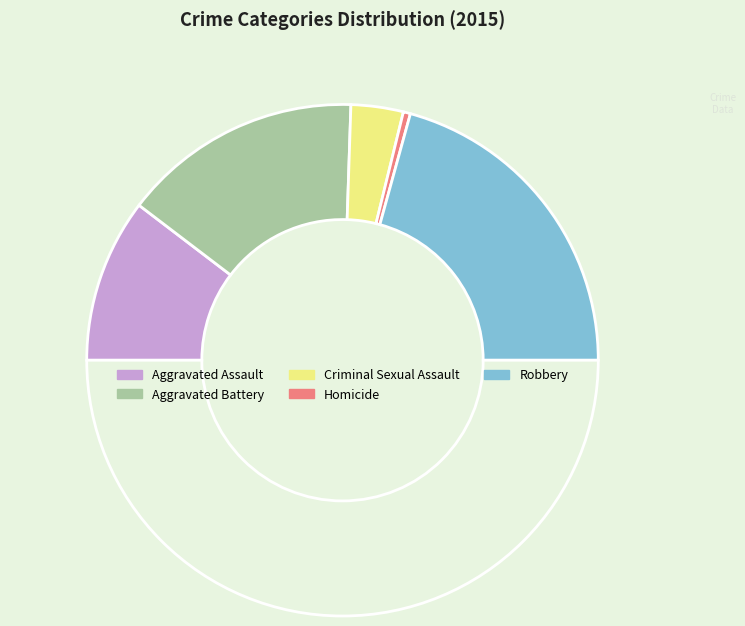

How many slices are in this pie chart?

6